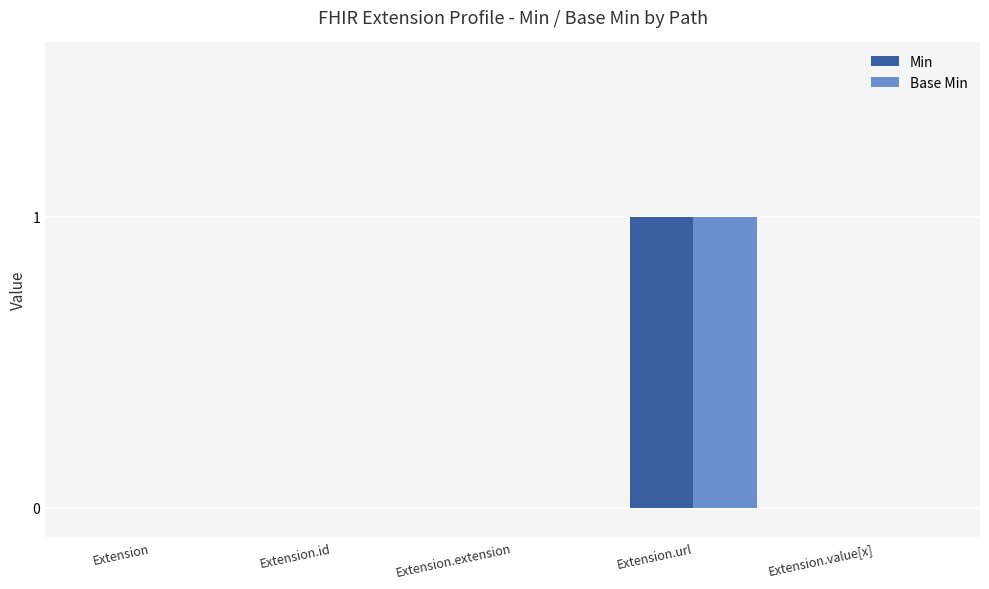

At which category is the sum across all series the highest?

Extension.url